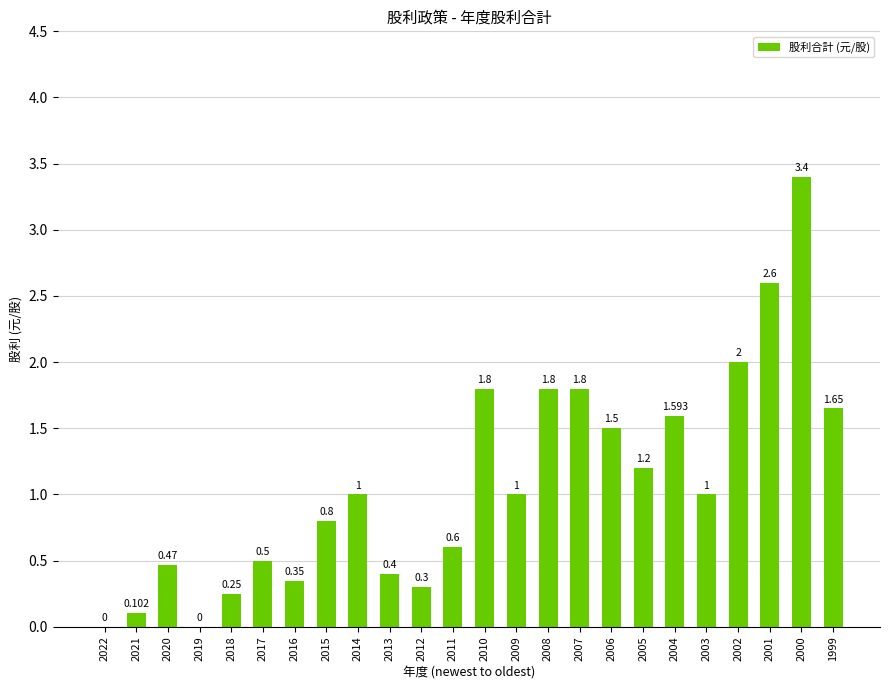

Is it true that the value at 2013 is 0.7?

False